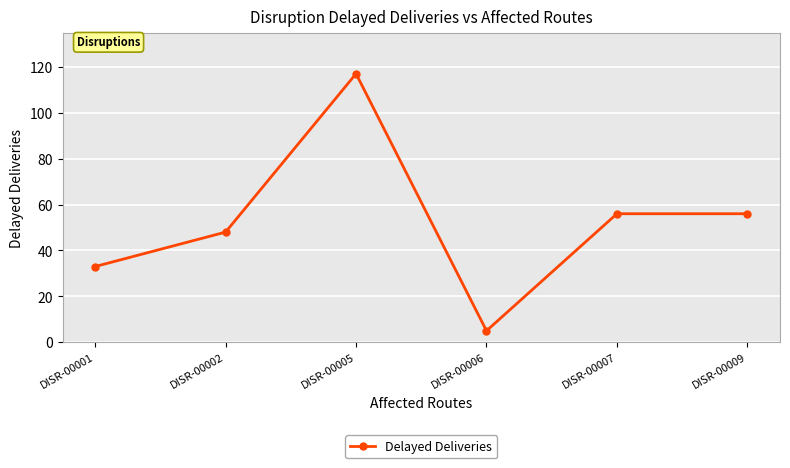

What is the change in value from DISR-00002 to DISR-00009?

+8